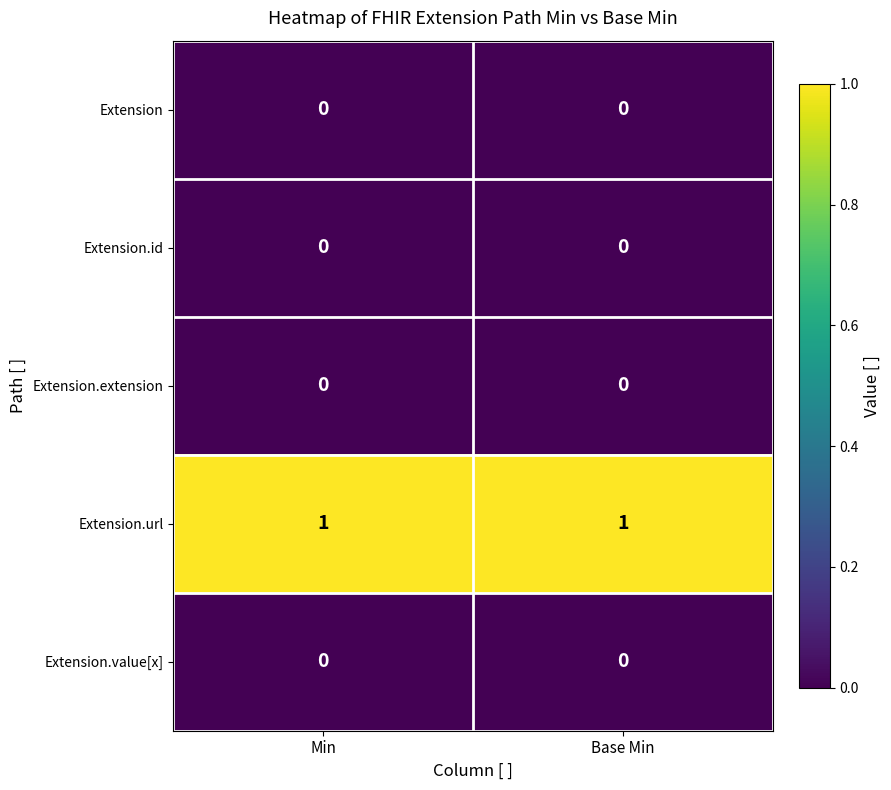

Which series has the largest total across all categories?

Extension.url